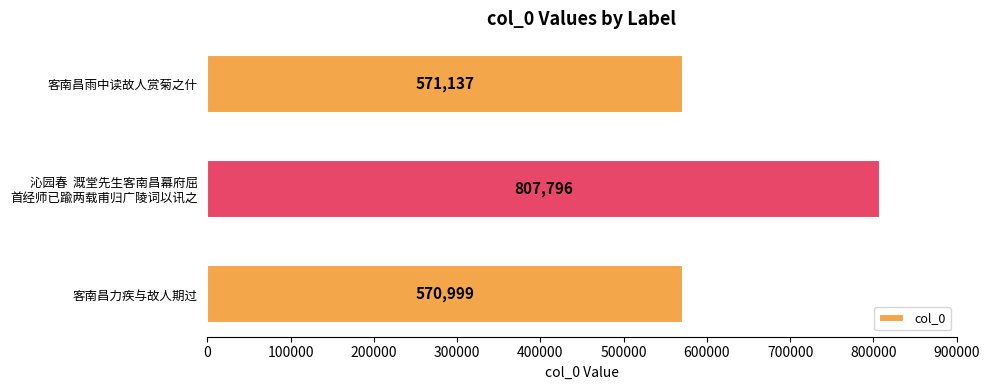

What is the difference between the maximum and minimum values?

236797